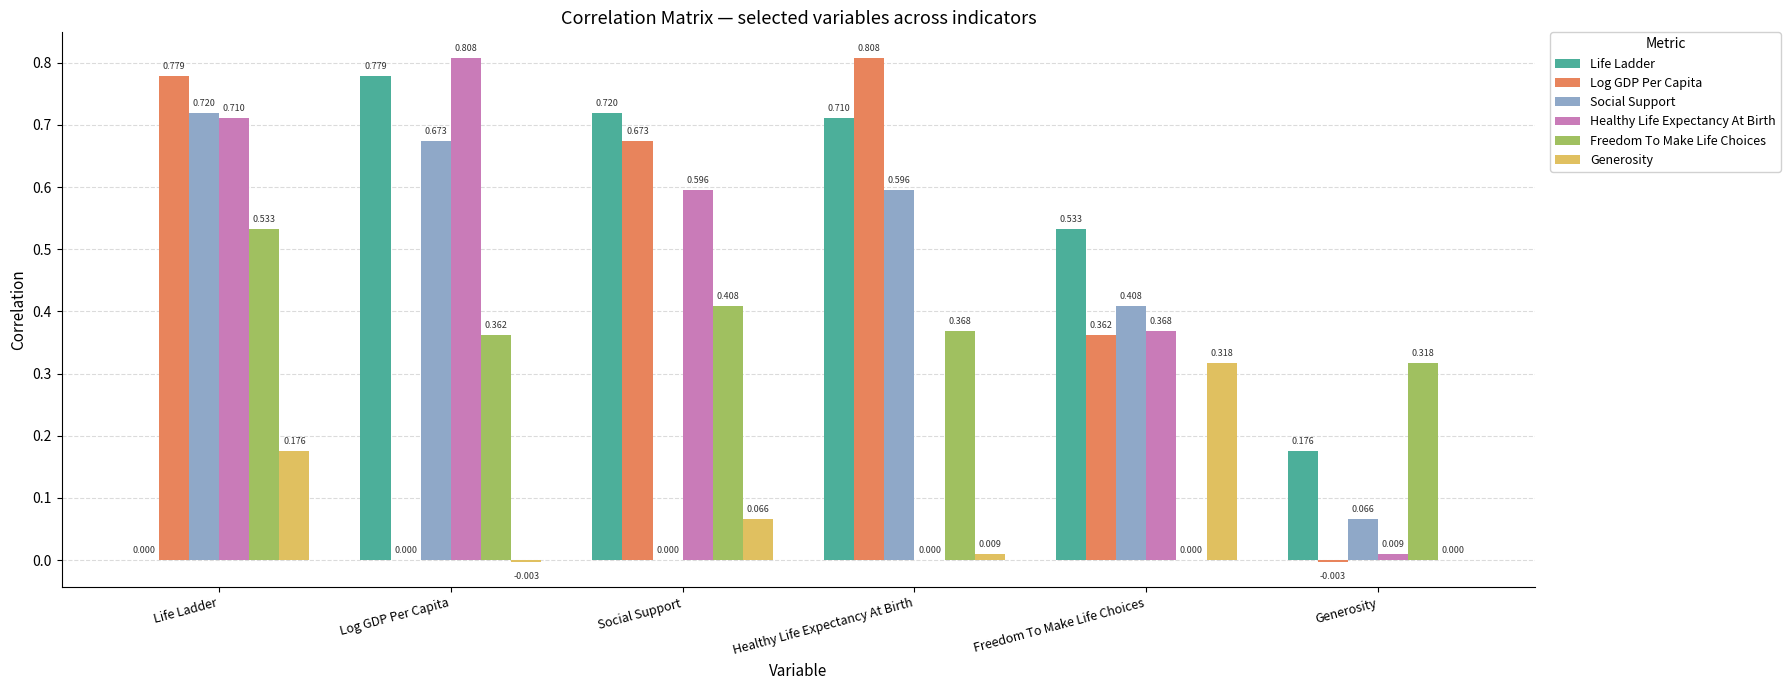

Where does the Log GDP Per Capita series first go above 0?

Life Ladder